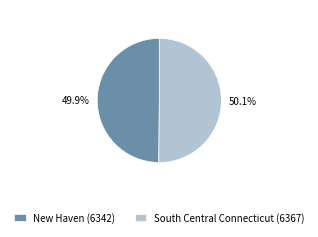

True or false: South Central Connecticut (6367) accounts for 50% of the total.

True